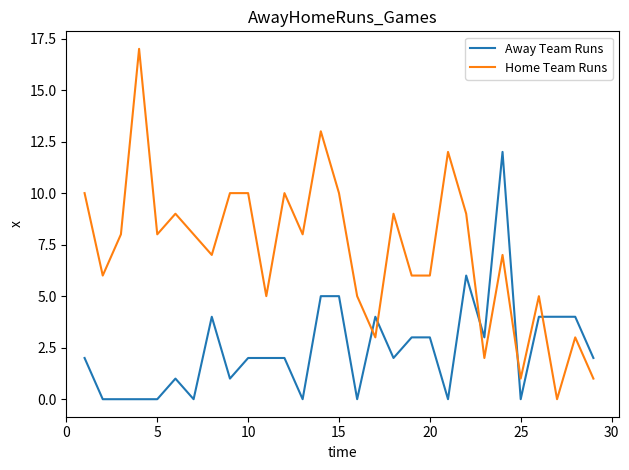

What is the greatest value displayed?

17